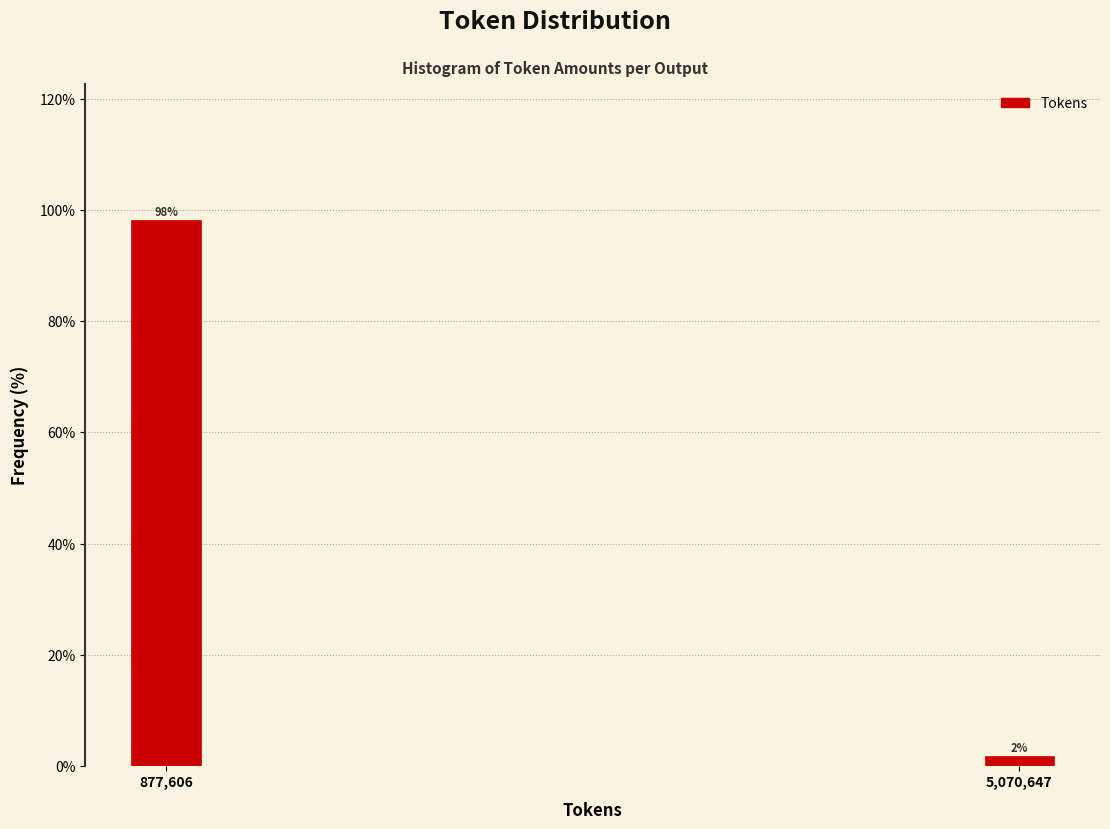

What is the sum of the values at 877,606 and 5,070,647?

100.0